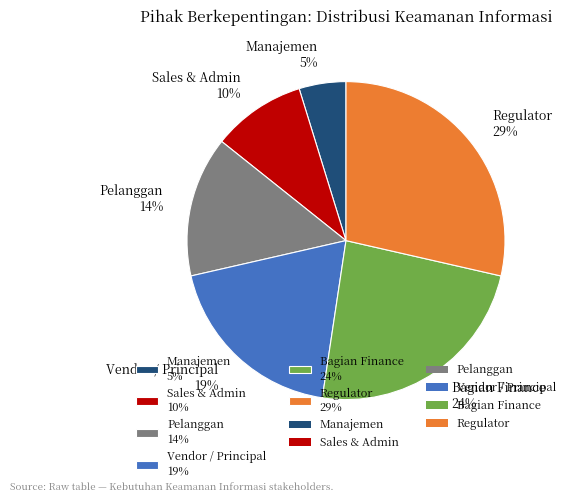

Which category has the smallest portion of the pie?

Manajemen